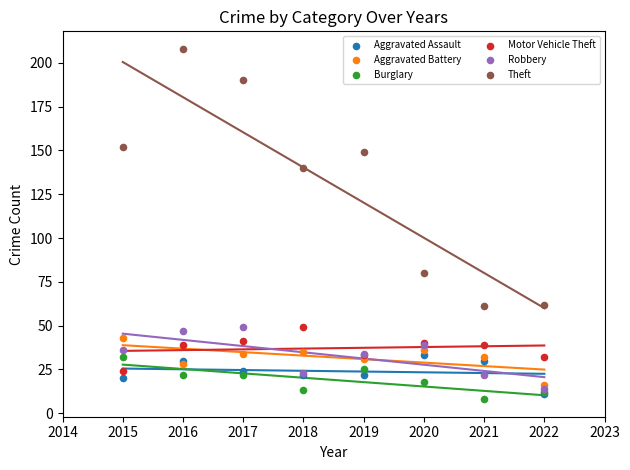

Across all series, what Y value is closest to 108?

80